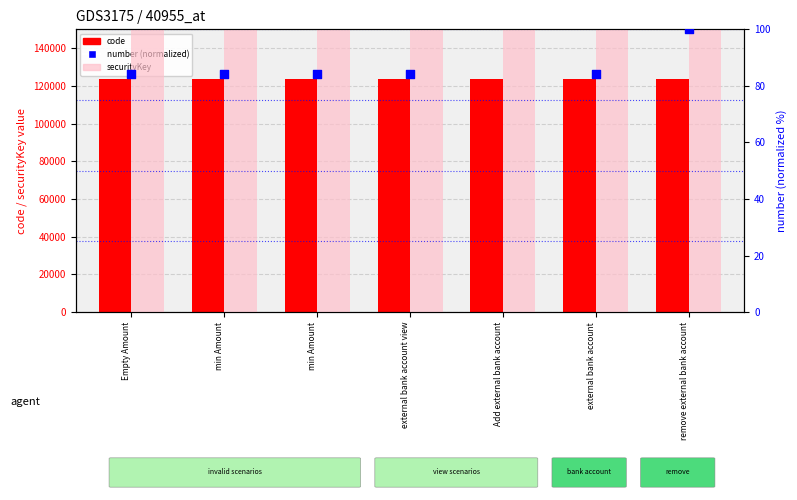

Which series has the widest spread of Y values?

number